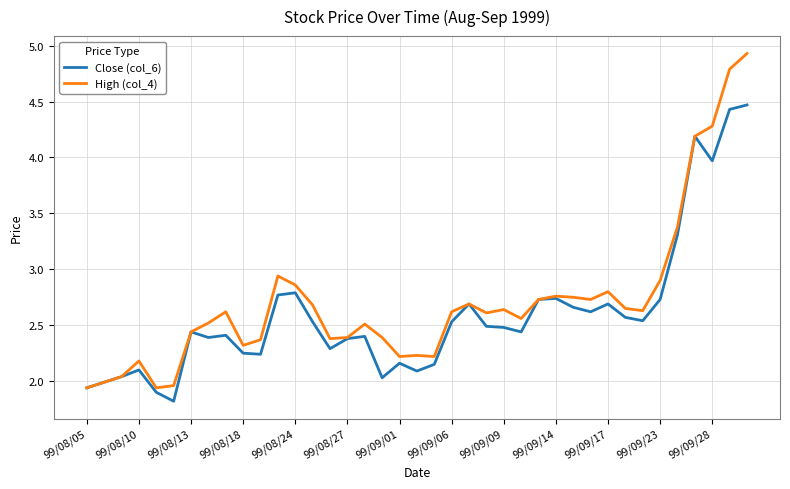

What is the smallest value displayed?

1.8